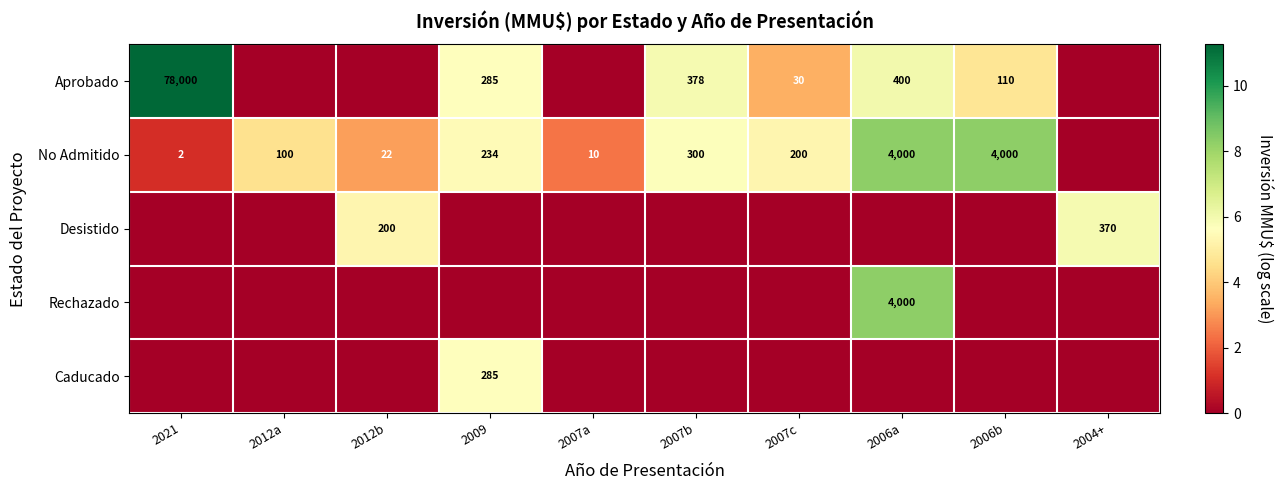

What is the sum of the No Admitido values at 2006b and 2007b?

4300